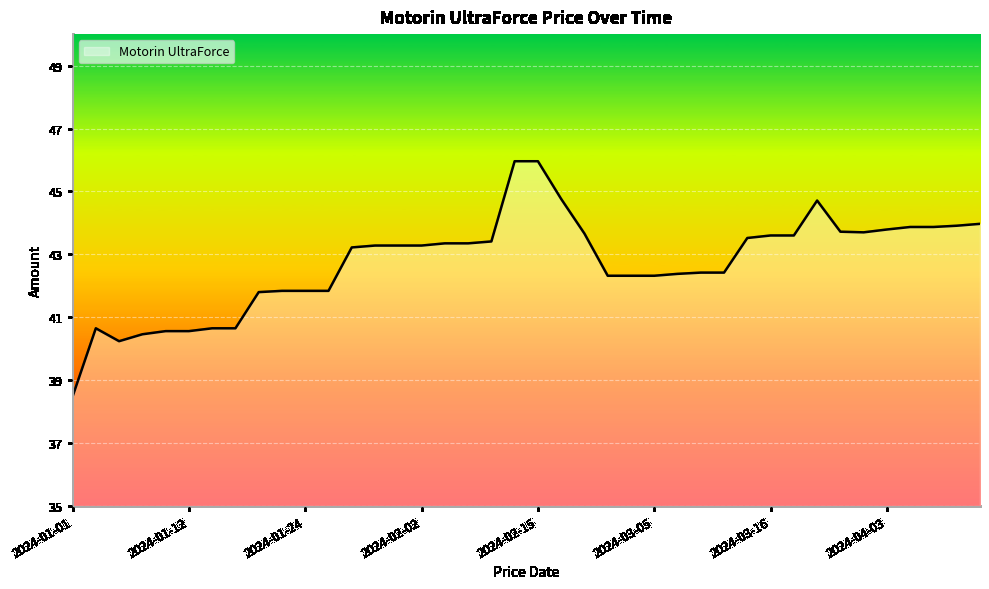

What is the difference between the maximum and minimum values?

7.5